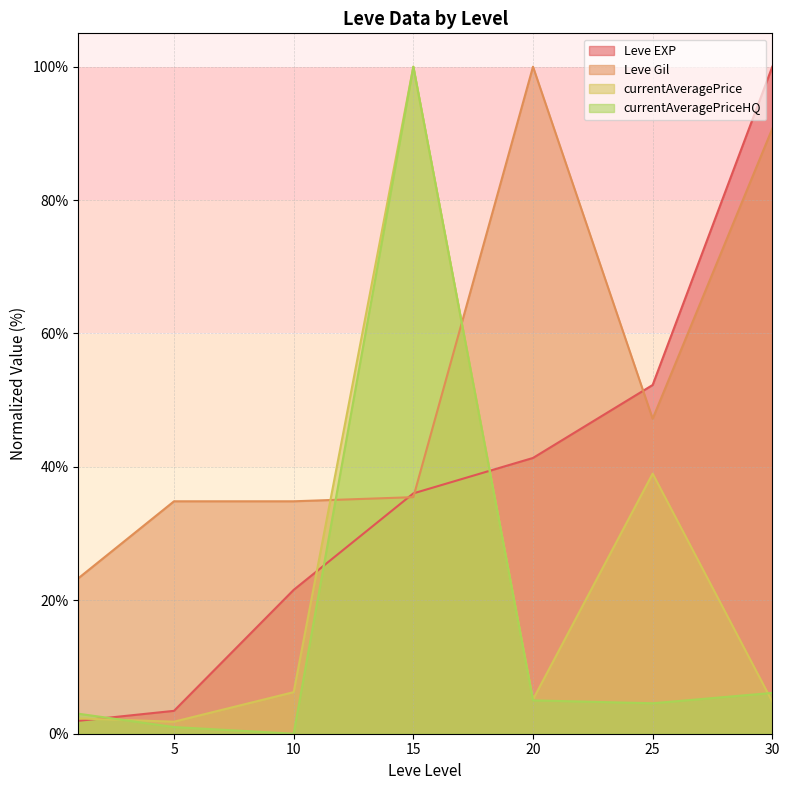

Which series has the largest total across all categories?

Leve Gil